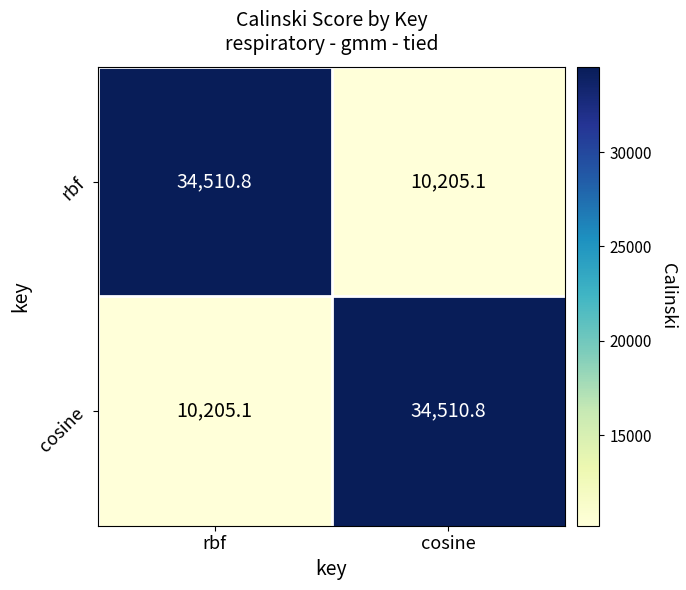

How many distinct data groups are displayed?

2